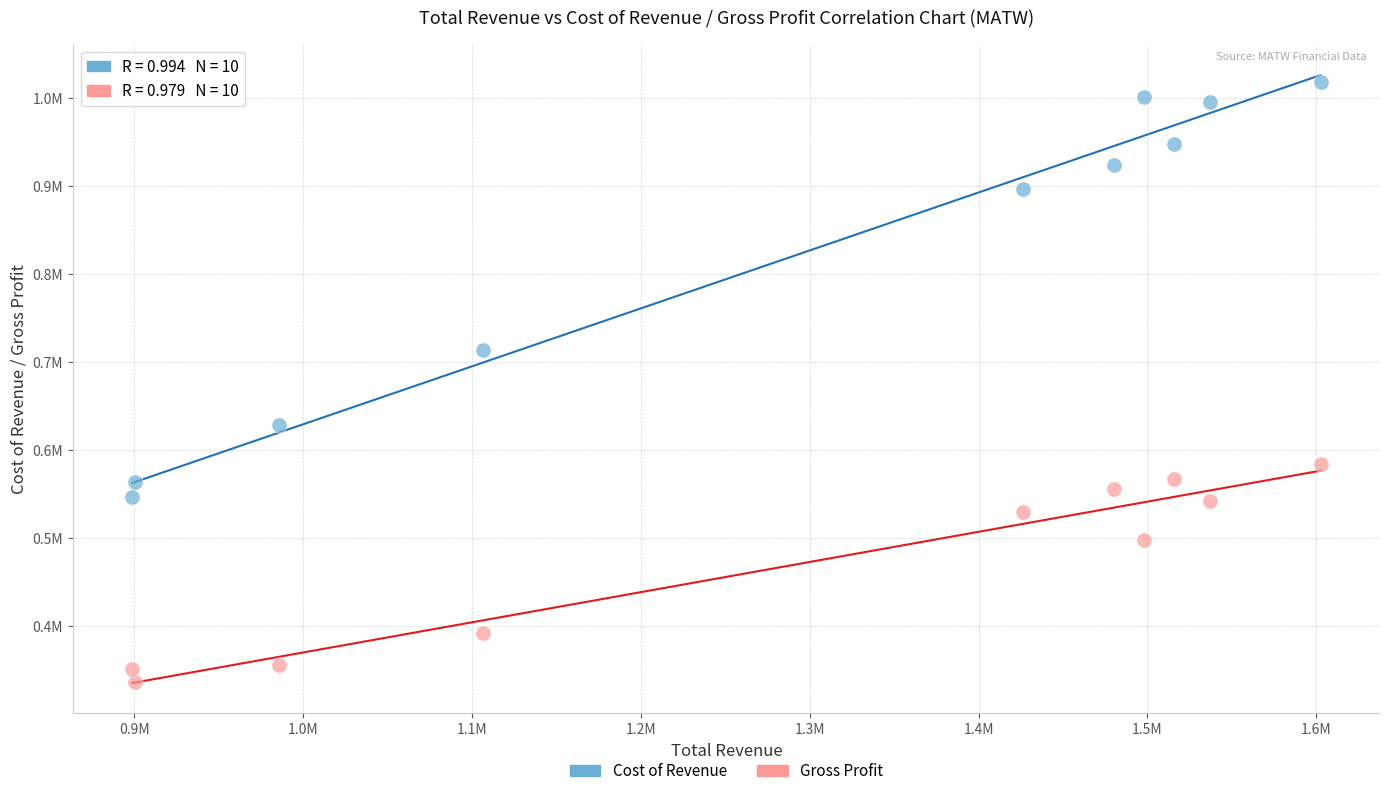

What are all the series names shown in the legend?

Cost of Revenue, Gross Profit